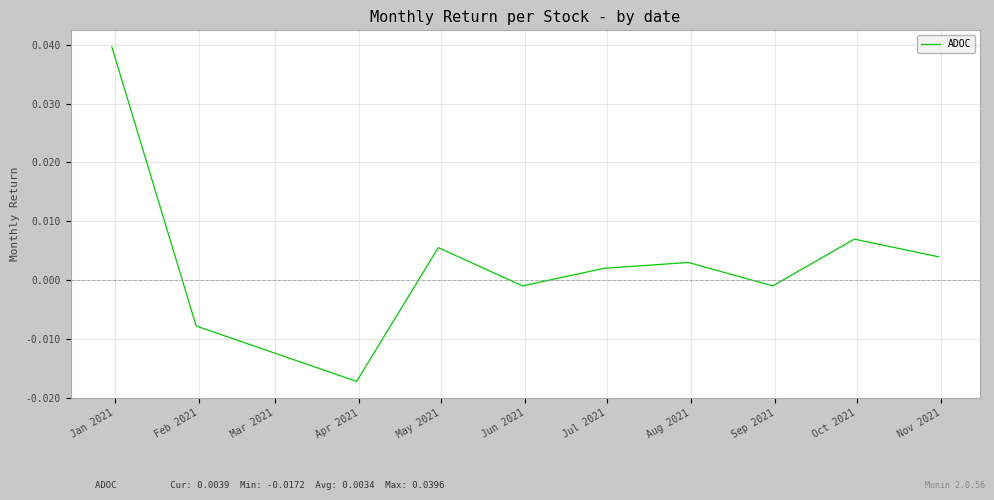

How many lines are shown in the chart?

1